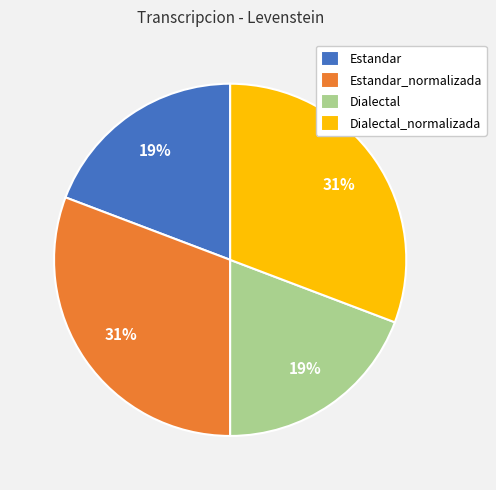

How many slices are in this pie chart?

4